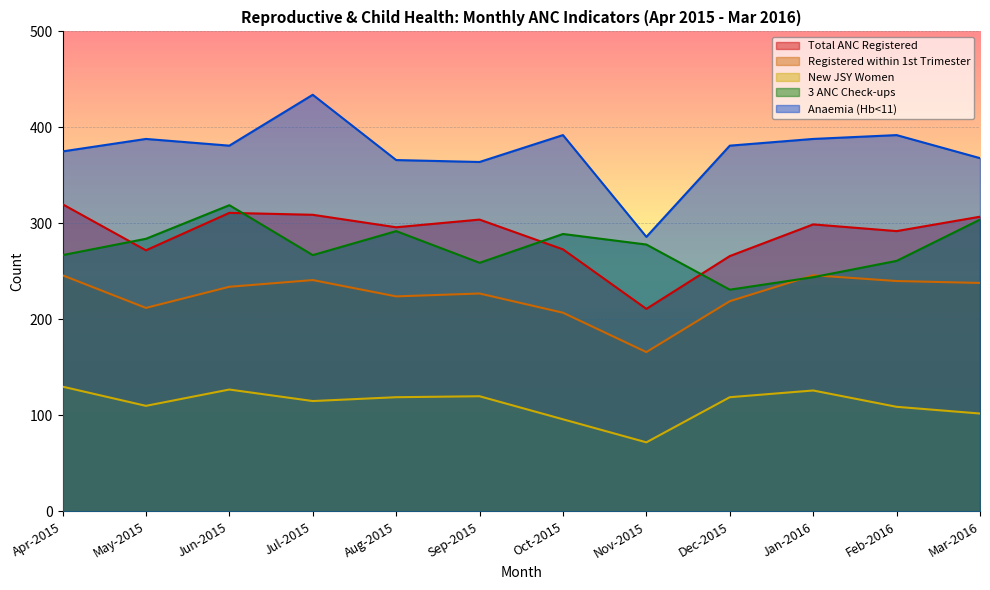

Between Jun-2015 and Jan-2016, which series saw the biggest shift?

3 ANC Check-ups